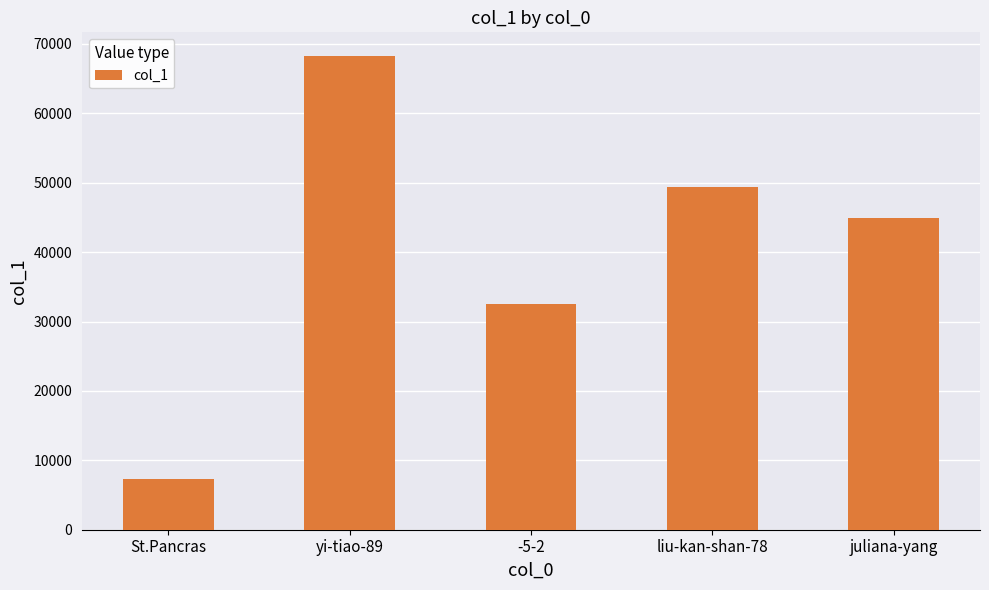

Between juliana-yang and yi-tiao-89, which is larger?

yi-tiao-89